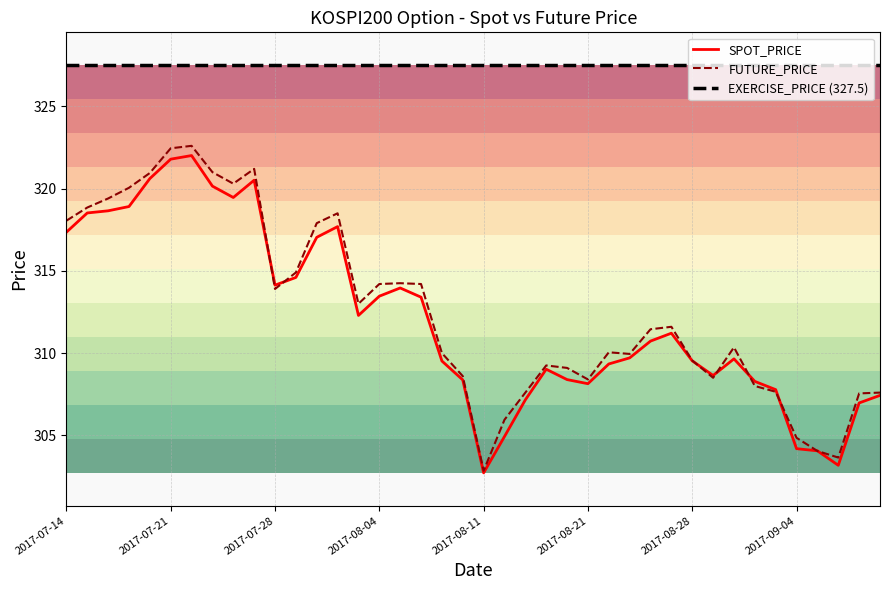

How many times do FUTURE_PRICE and SPOT_PRICE cross each other?

8